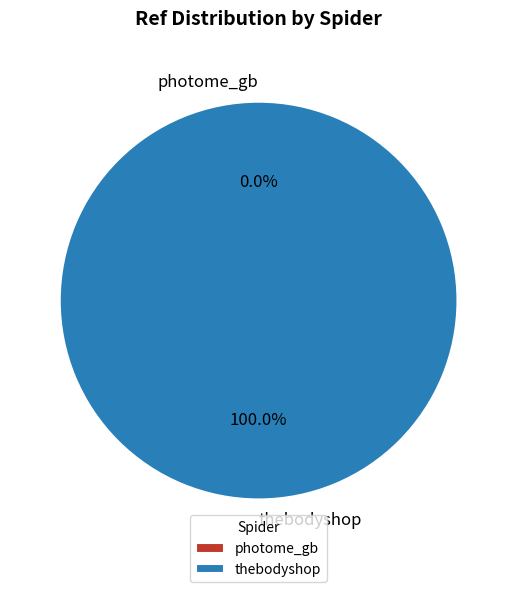

To the nearest percent, what is the average slice percentage?

50%